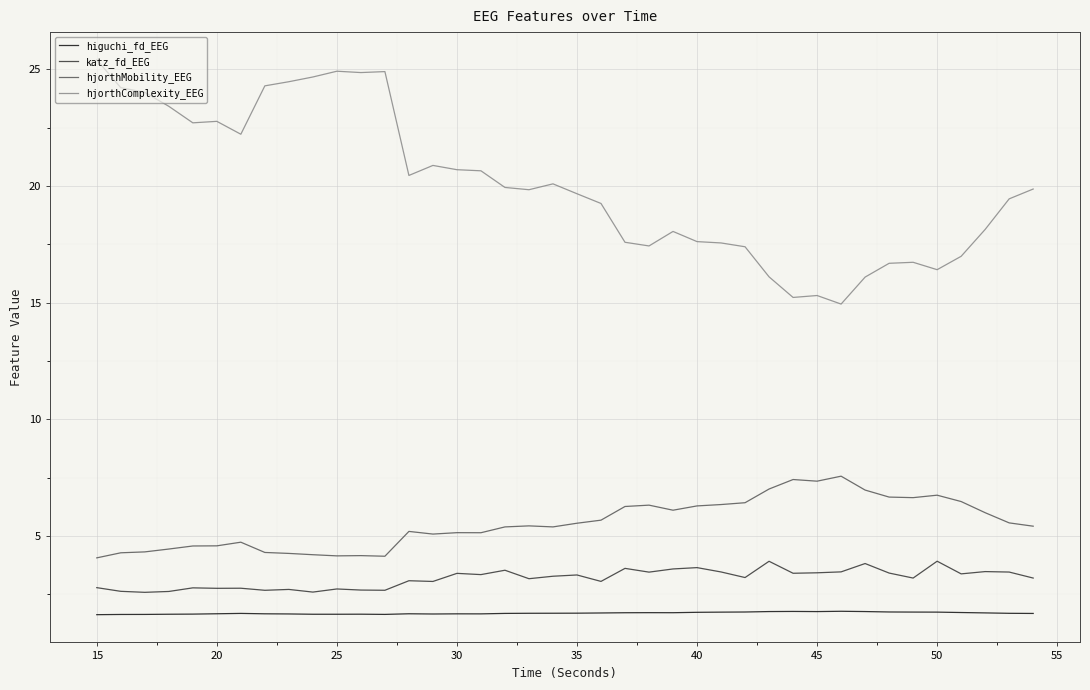

True or false: higuchi_fd_EEG has more than 0 points higher than both neighbors.

True